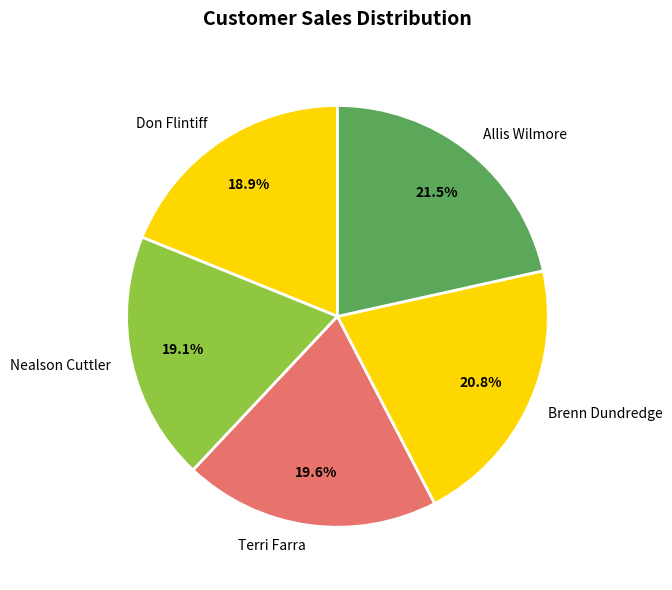

Is it true that Nealson Cuttler is 19% of the pie?

True